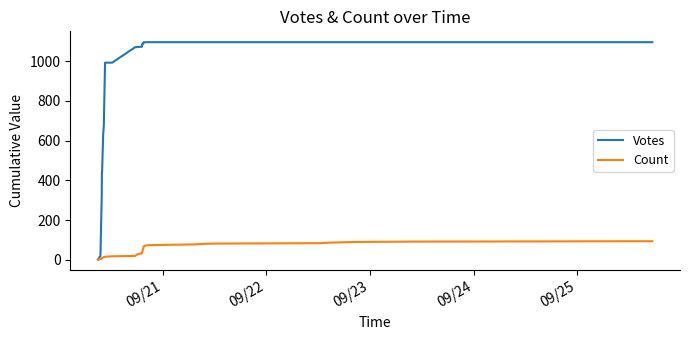

Which series has the widest spread of values?

Votes